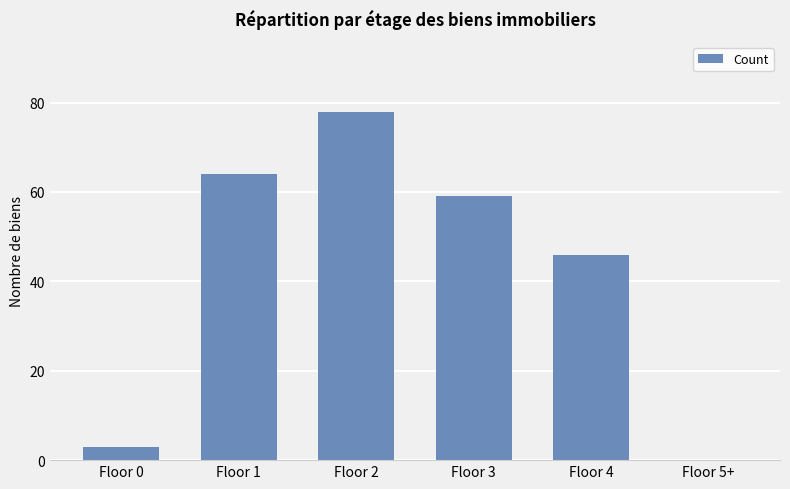

Reading left to right, transcribe all the data shown in this chart.

Floor 0=3	Floor 1=64	Floor 2=78	Floor 3=59	Floor 4=46	Floor 5+=0